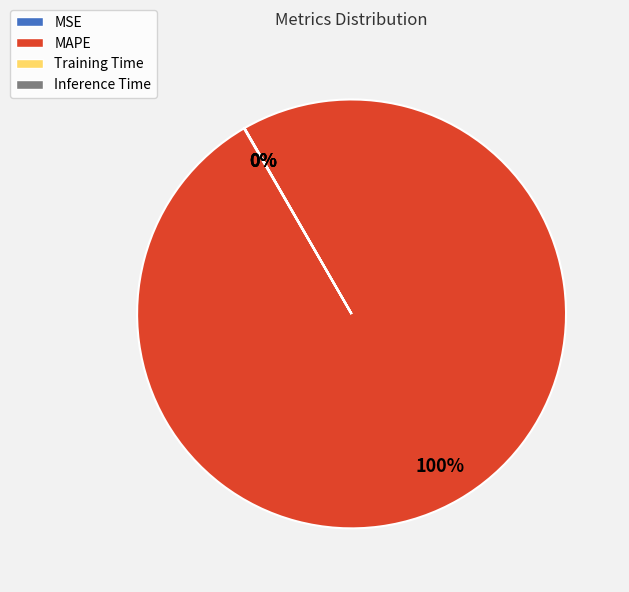

To the nearest percent, what is the difference between the largest and smallest slice percentages?

100%